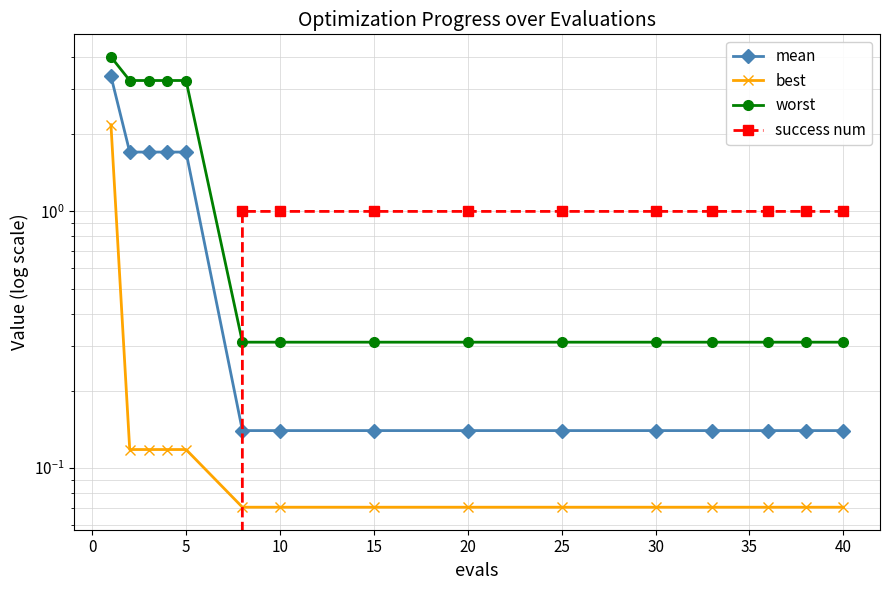

What is the average value of the success num series?

0.7